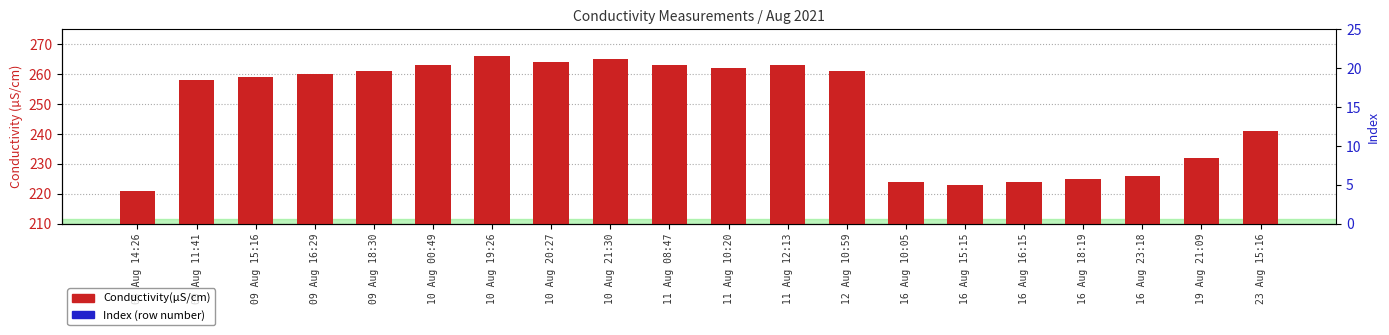

What is the sum of the Index values at 09 Aug 15:16 and 04 Aug 14:26?

2